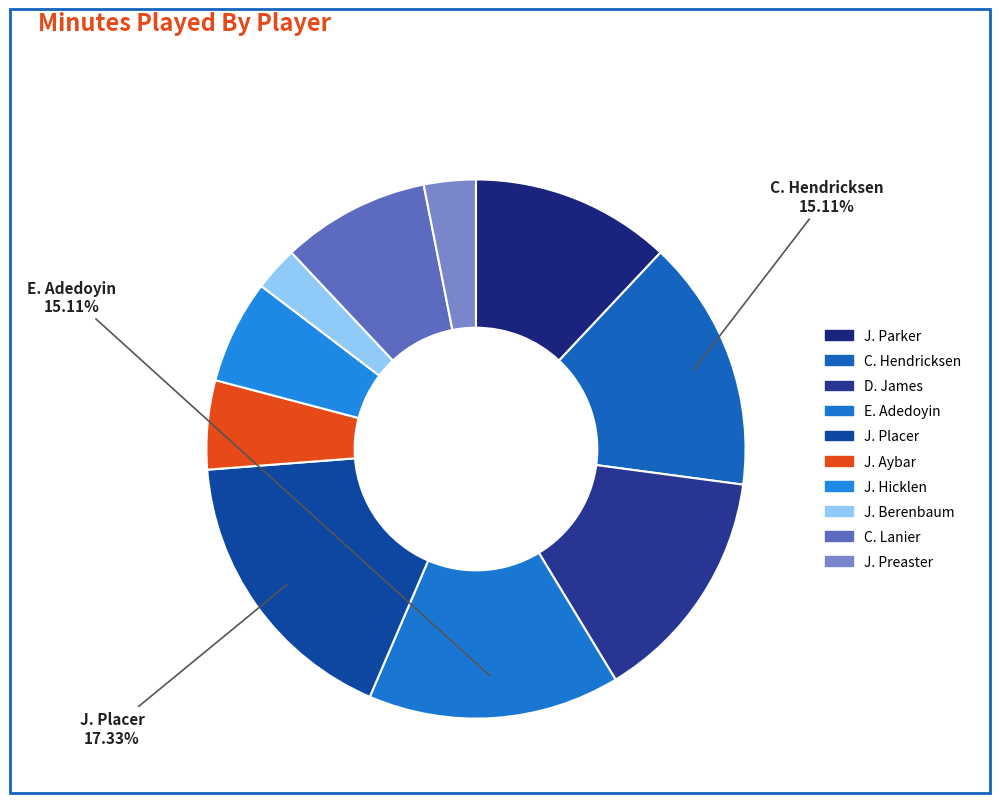

How many slices are in this pie chart?

10